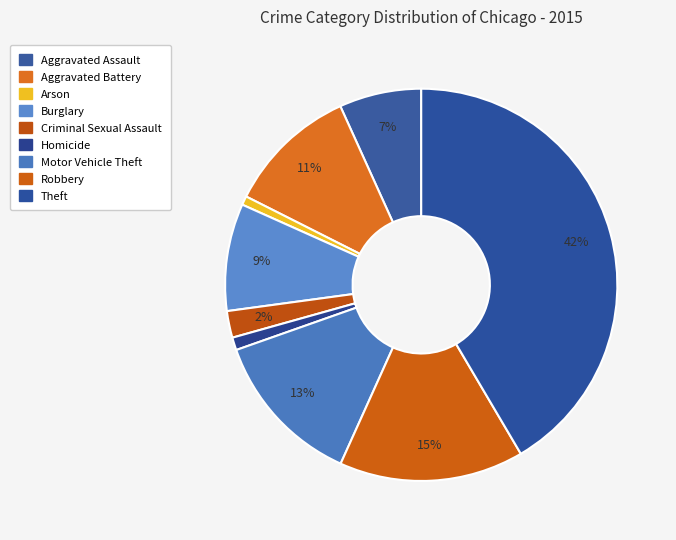

Rank the categories by value from highest to lowest.

Theft, Robbery, Motor Vehicle Theft, Aggravated Battery, Burglary, Aggravated Assault, Criminal Sexual Assault, Homicide, Arson